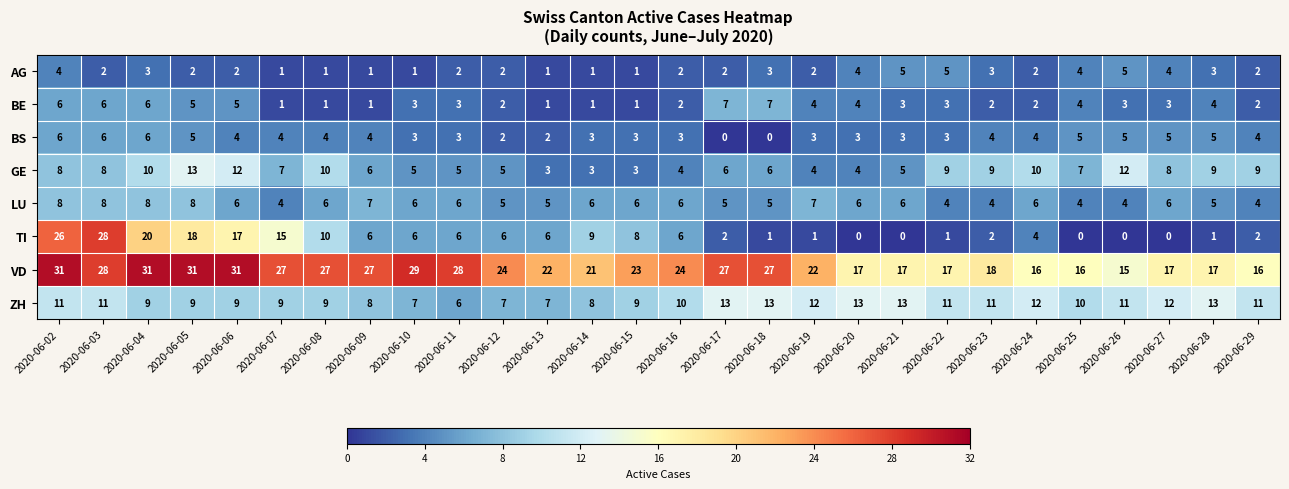

At how many categories does at least one series exceed 3?

28